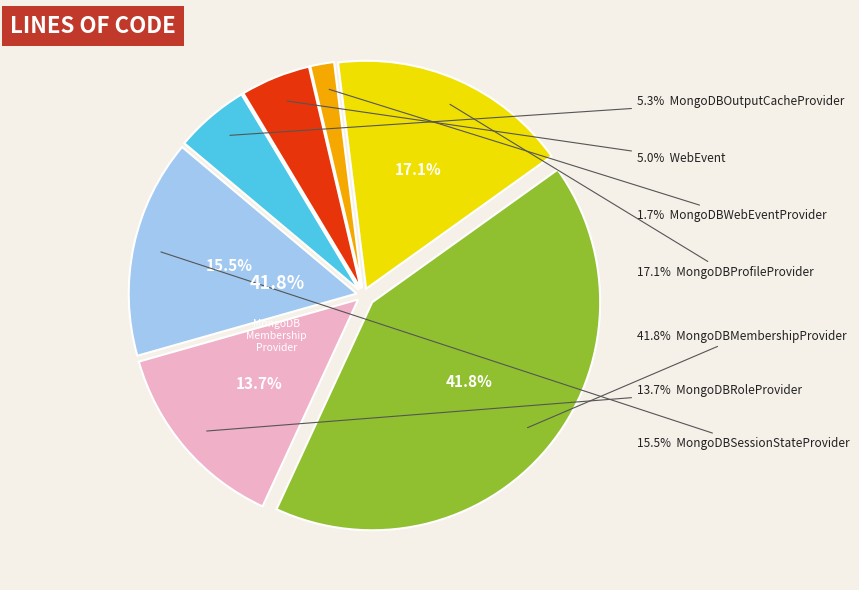

To the nearest percent, what is the combined percentage of WebEvent and MongoDBProfileProvider?

22%